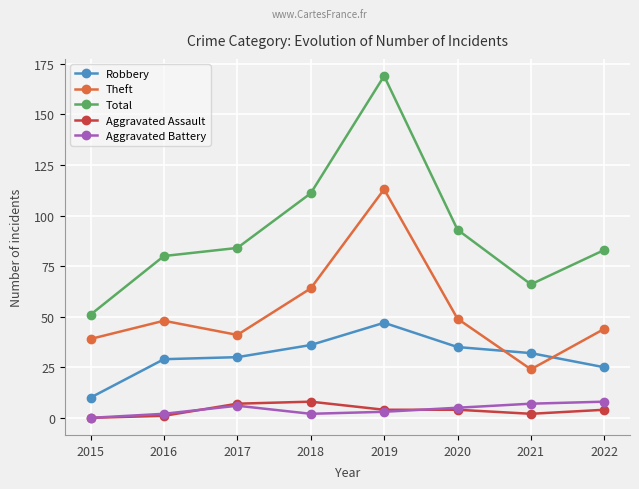

True or false: Robbery and Total cross at least once.

False